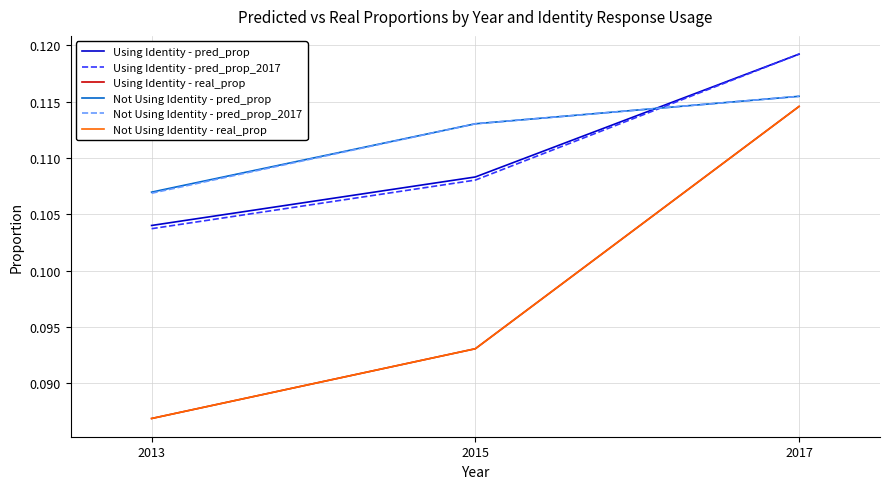

Which series has the largest range (max minus min)?

Using Identity - real_prop